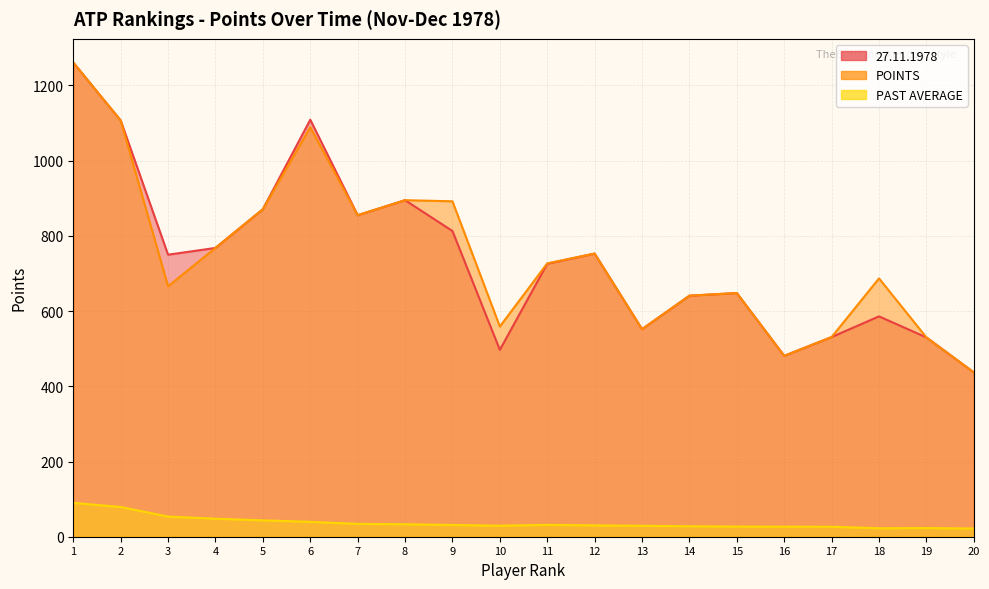

What is the difference between the maximum and second lowest values in the 27.11.1978 series?

780.0